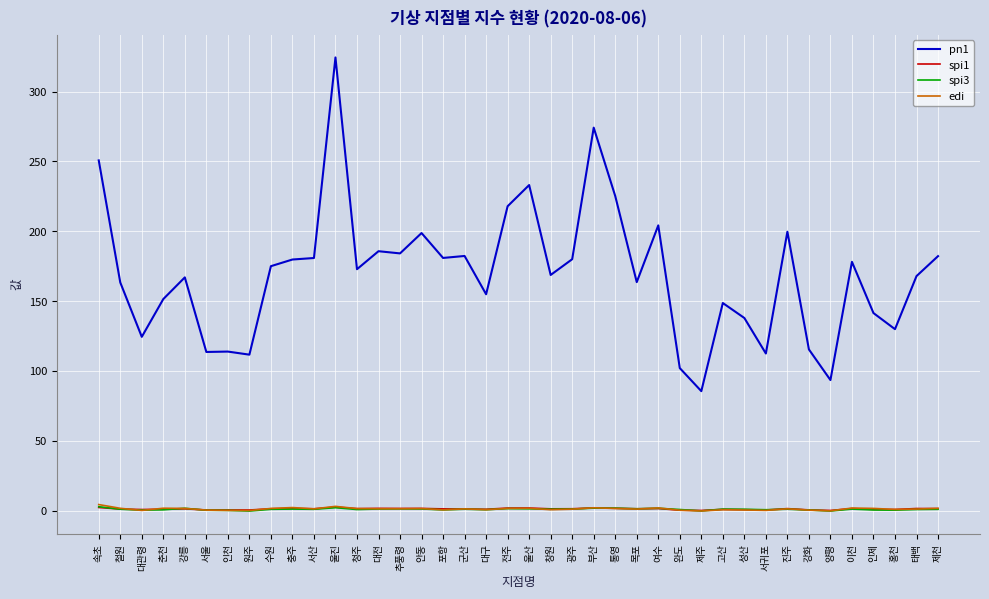

True or false: spi1 has a value of 1.2 at 철원.

True